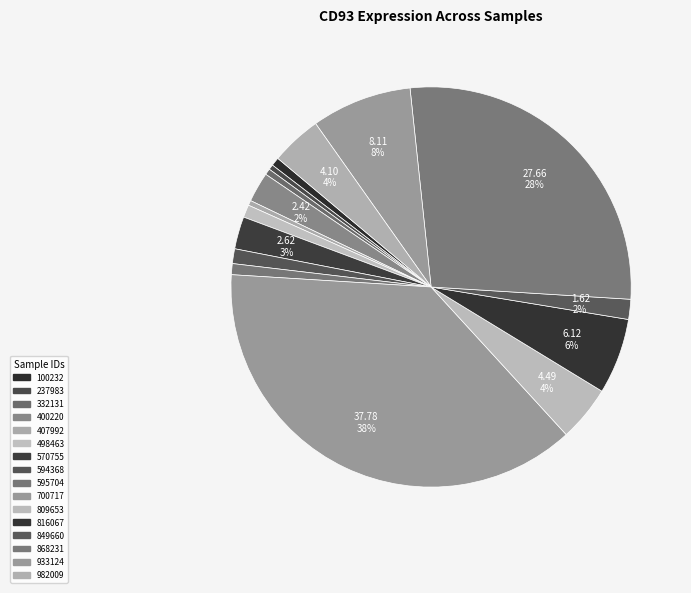

What is the largest slice in the pie chart?

700717